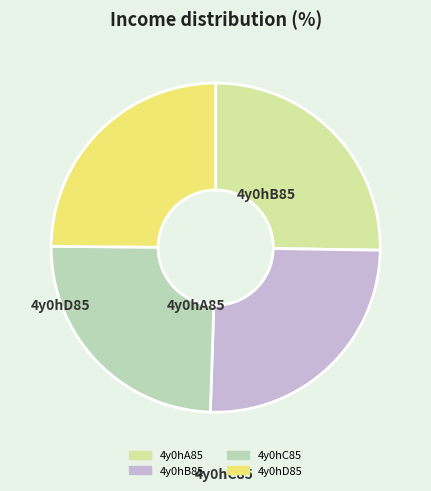

To the nearest percent, what is the difference between the 4y0hC85 and 4y0hA85 slice percentages?

1%